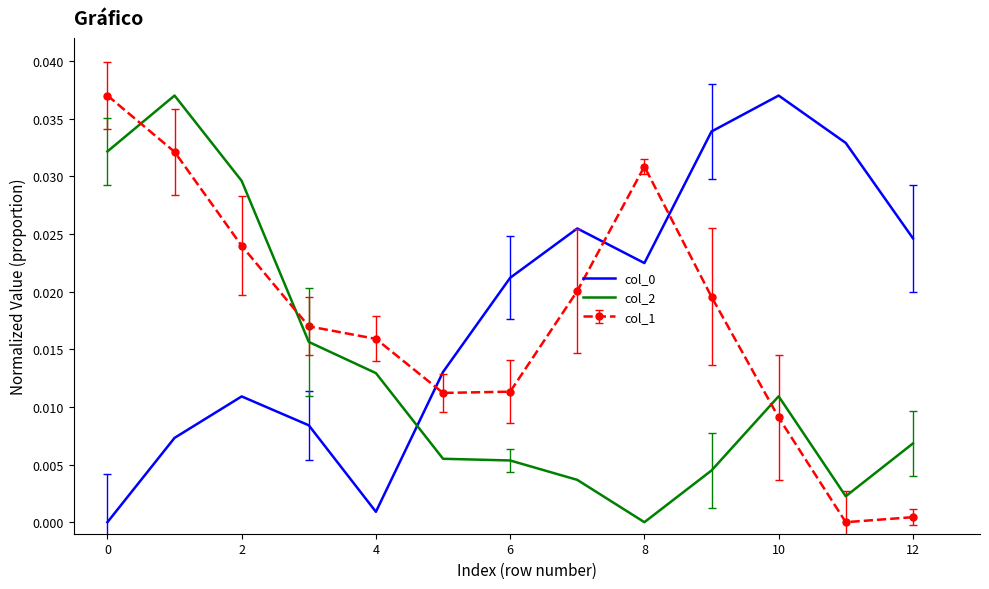

True or false: col_0 and col_2 intersect in this chart.

True